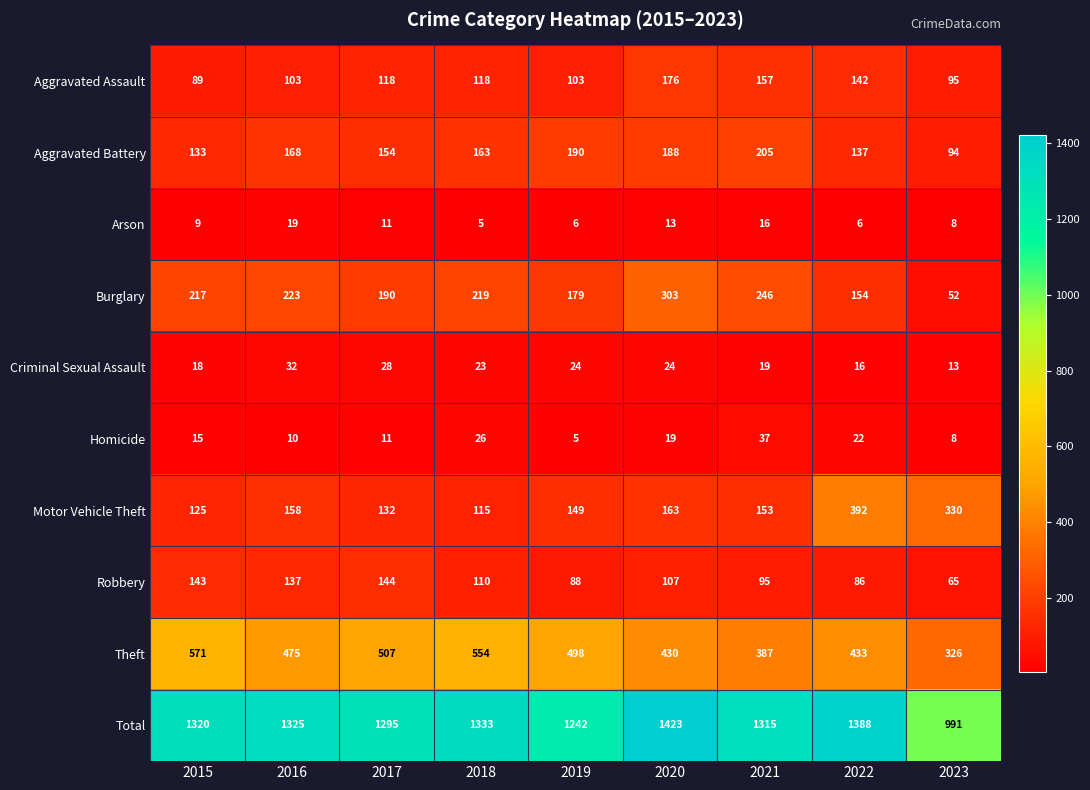

What is the sum of all Robbery values?

975